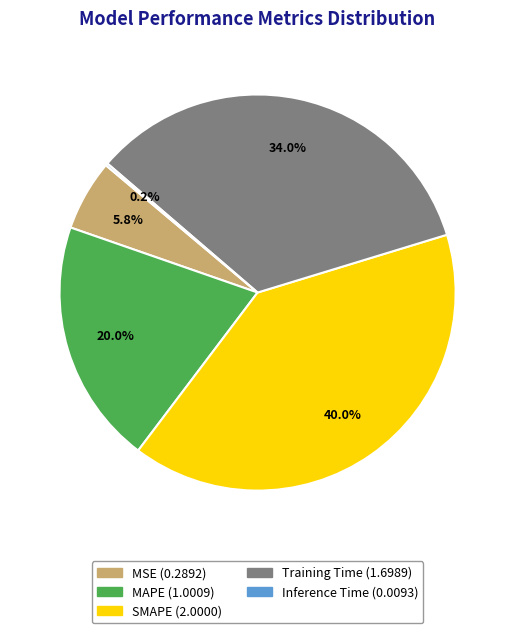

What is the largest slice in the pie chart?

SMAPE